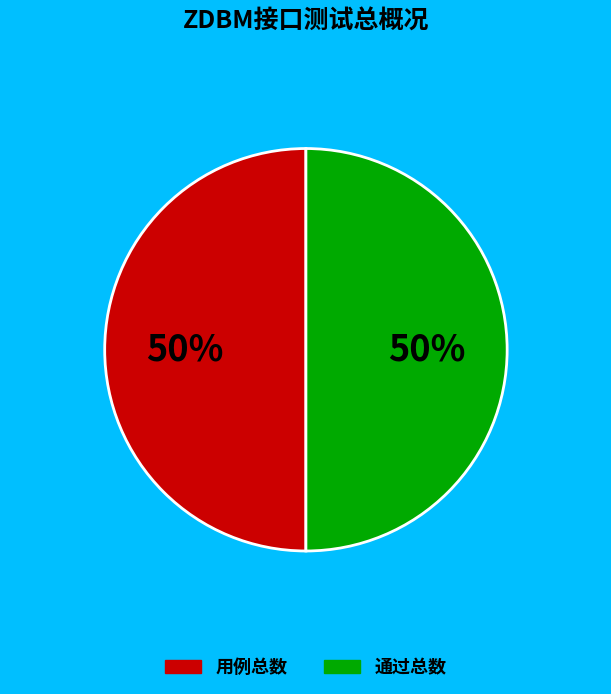

To the nearest percent, what is the average slice percentage?

50%